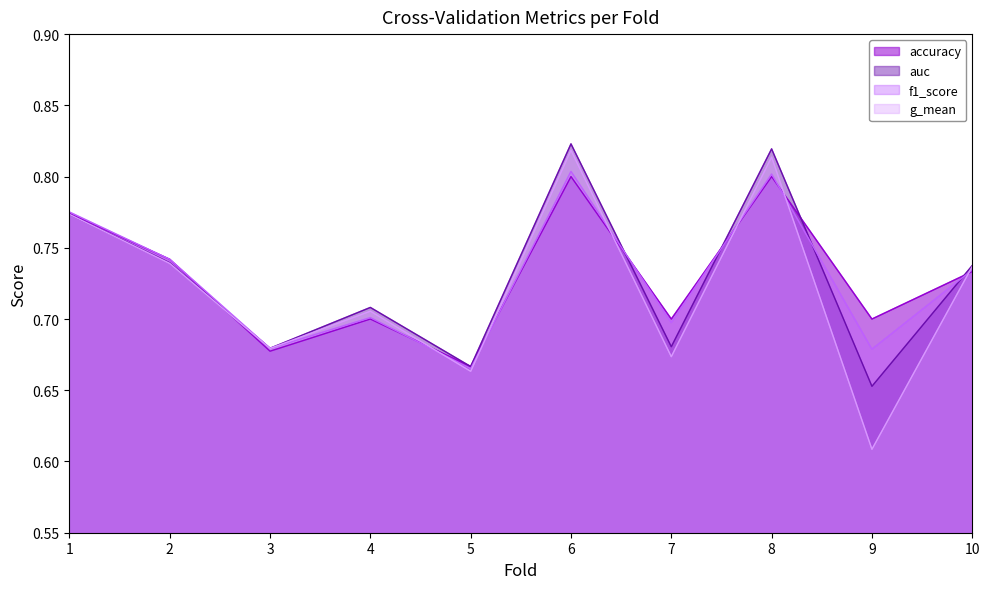

What is the average value of the g_mean series?

0.7